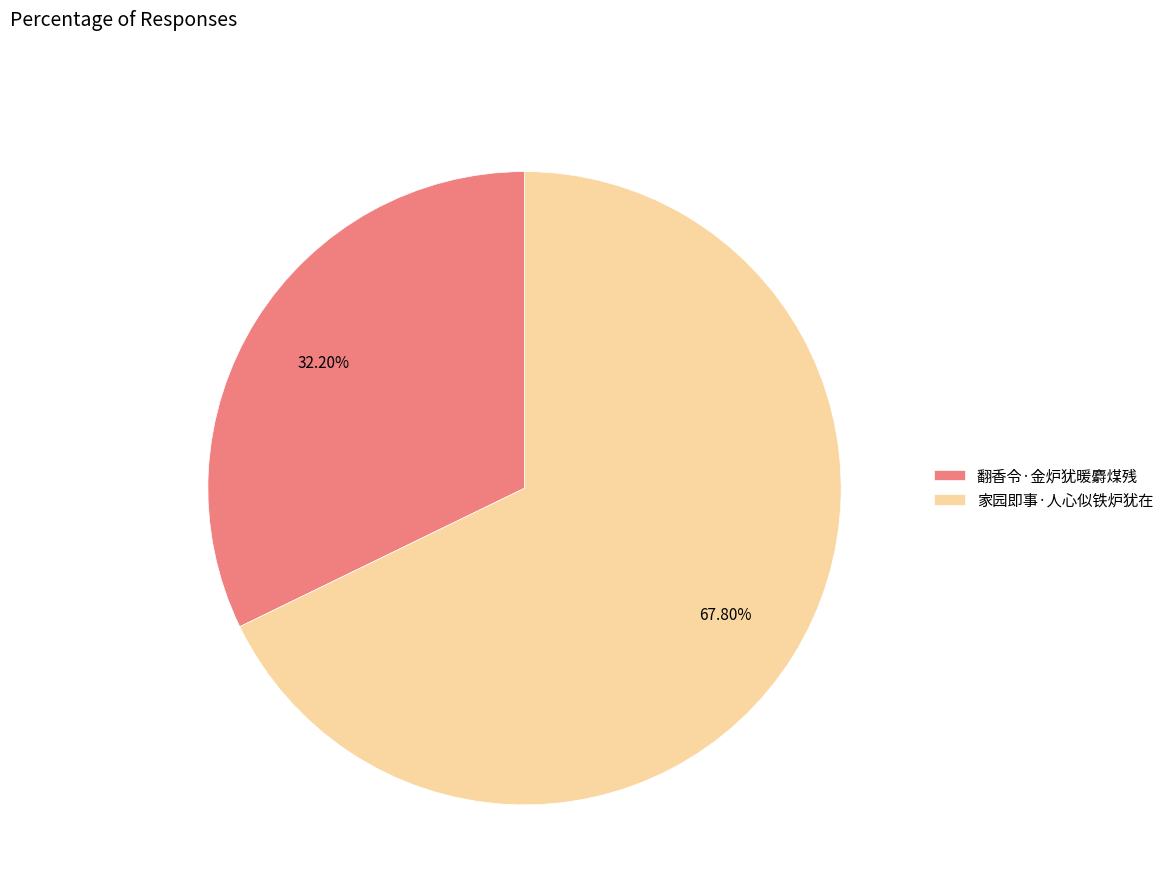

What is the majority slice?

家园即事·人心似铁炉犹在